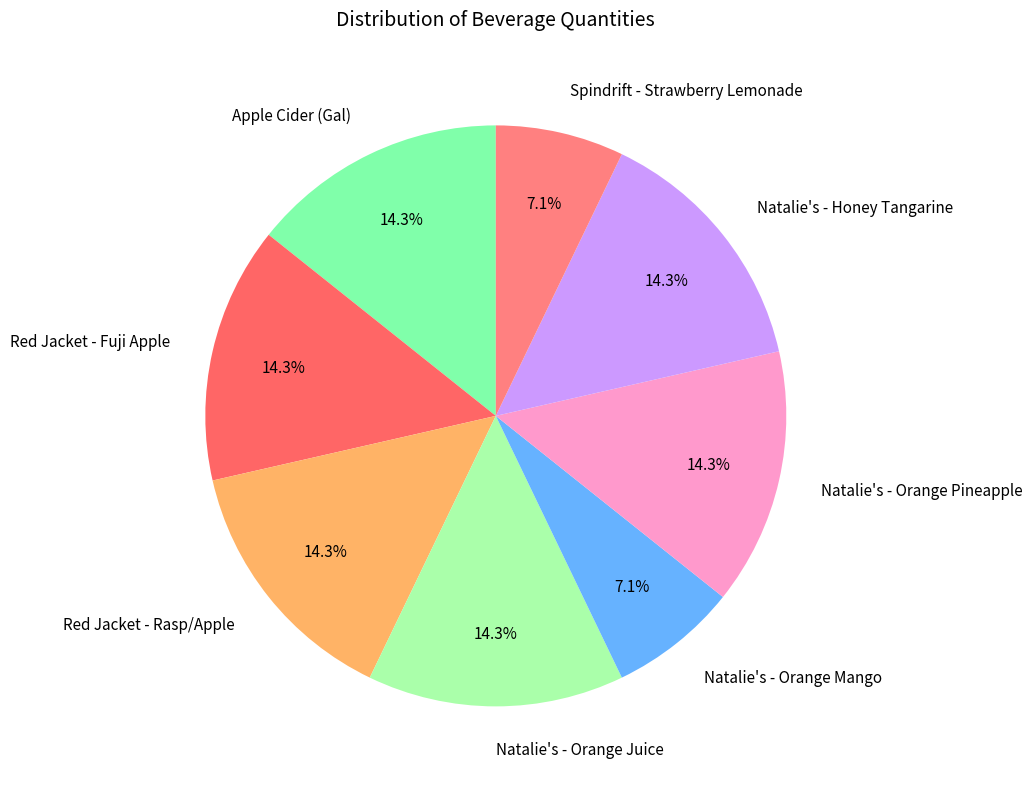

Does Natalie's - Orange Juice account for over 50% of the chart?

No